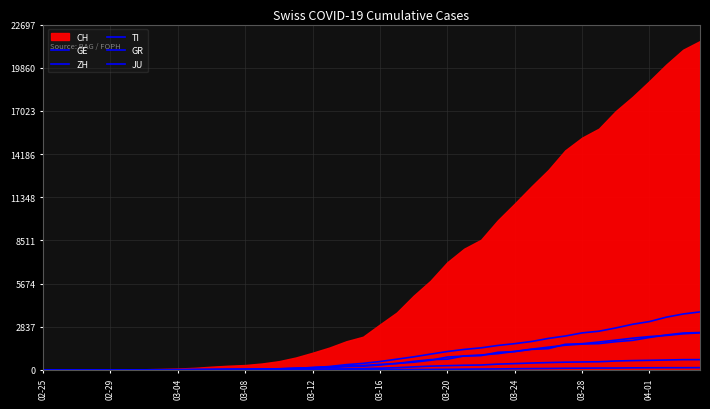

Is the value of GR at 38 greater than the value of ZH at 02-29?

Yes